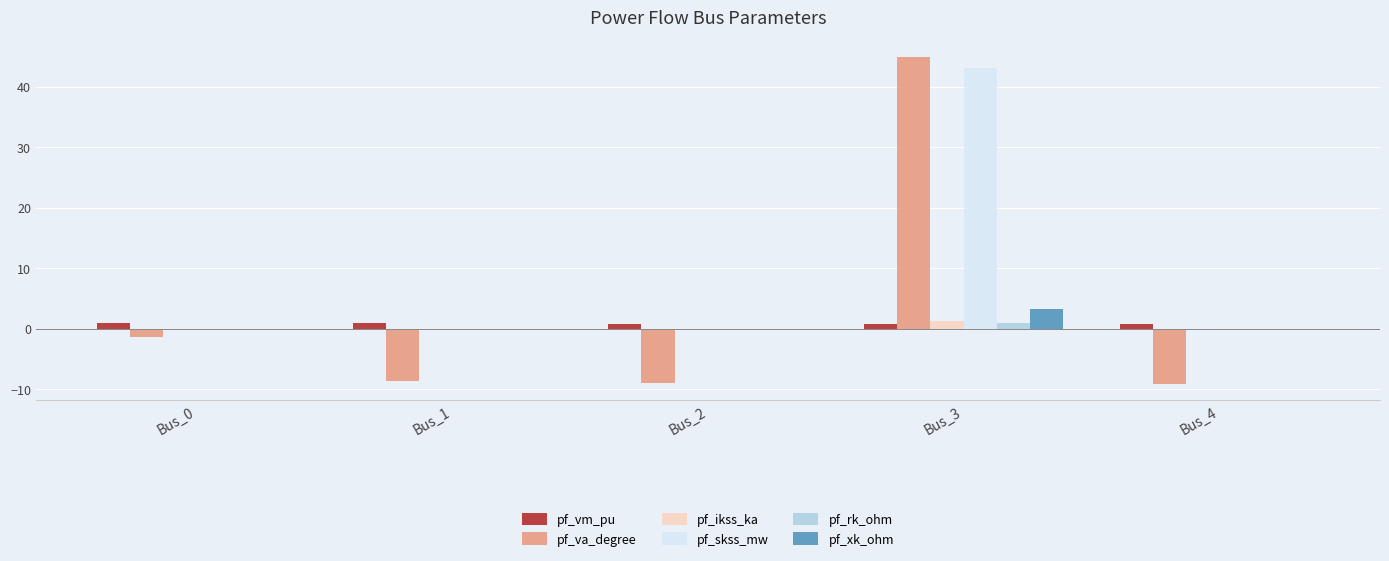

What is the maximum value for pf_skss_mw?

43.1